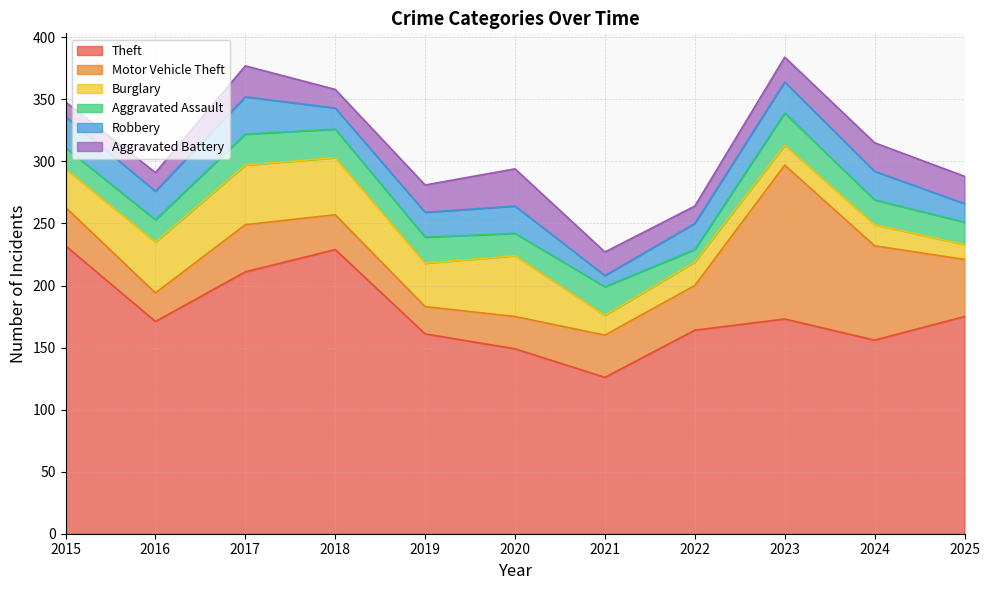

How many intersections are there between Robbery and Burglary?

1